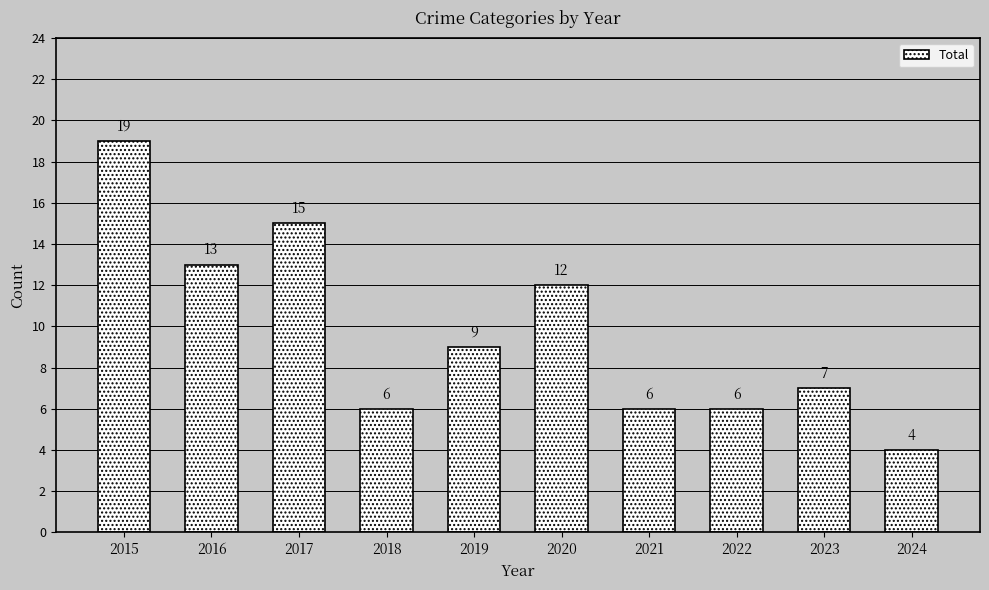

True or false: the data shows 6 at 2022.

True